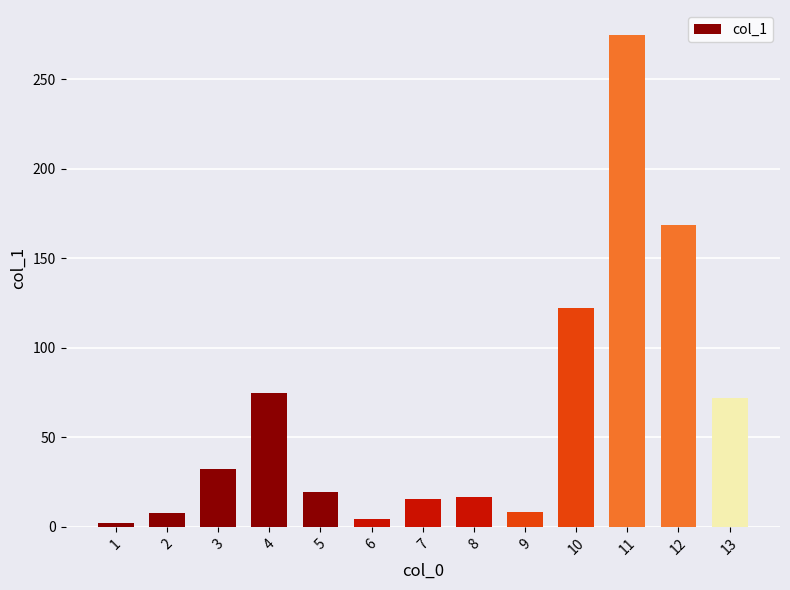

What is the smallest value displayed?

1.9